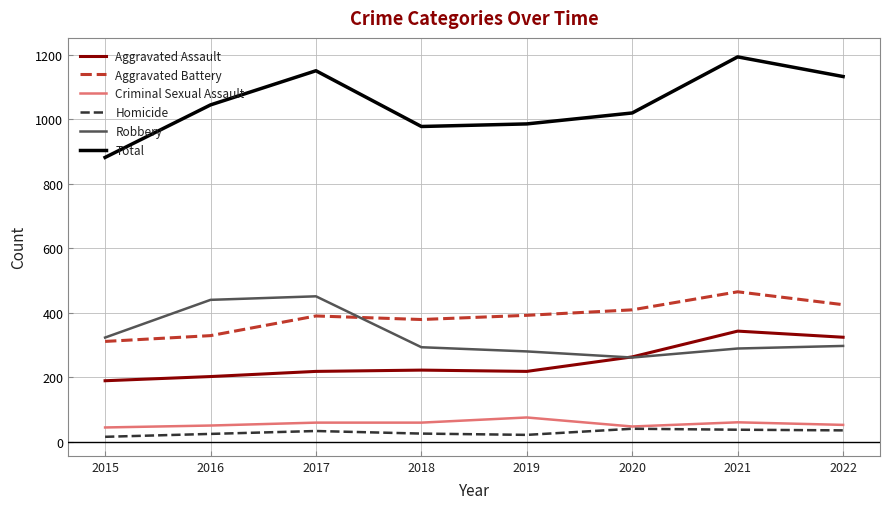

Which series changed the most between 2017 and 2021?

Robbery